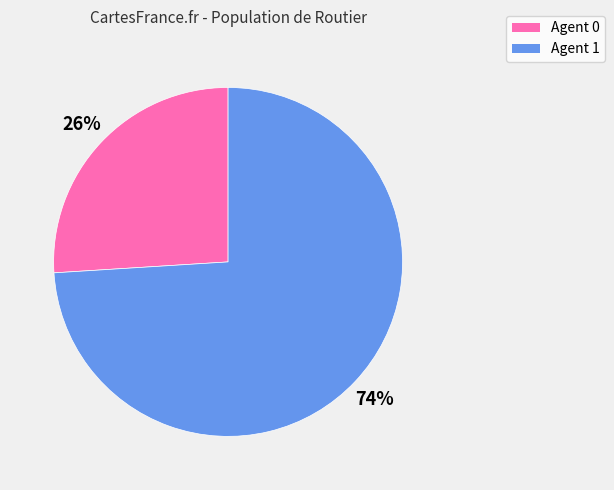

Is it true that Agent 0 is 32% of the pie?

False